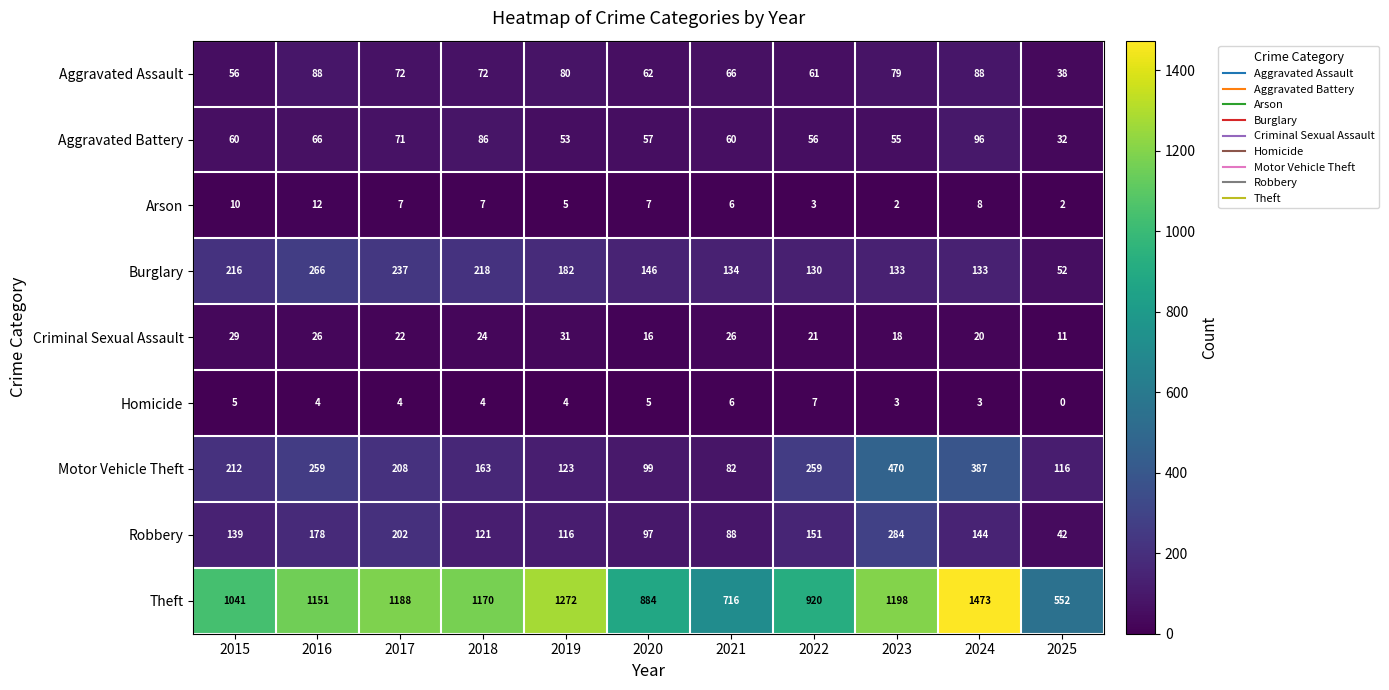

Where is Aggravated Battery nearest to the value 64?

2016